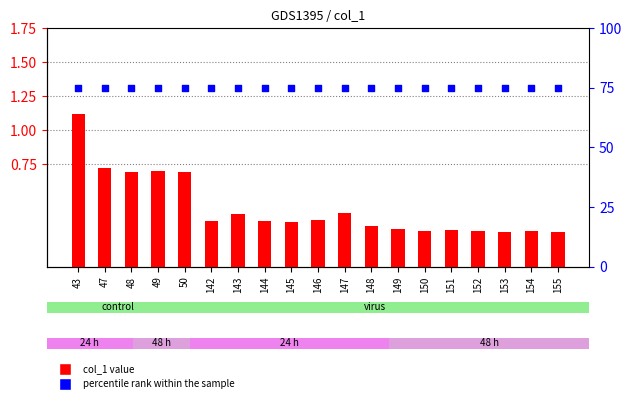

Which series has the widest spread of Y values?

col_1